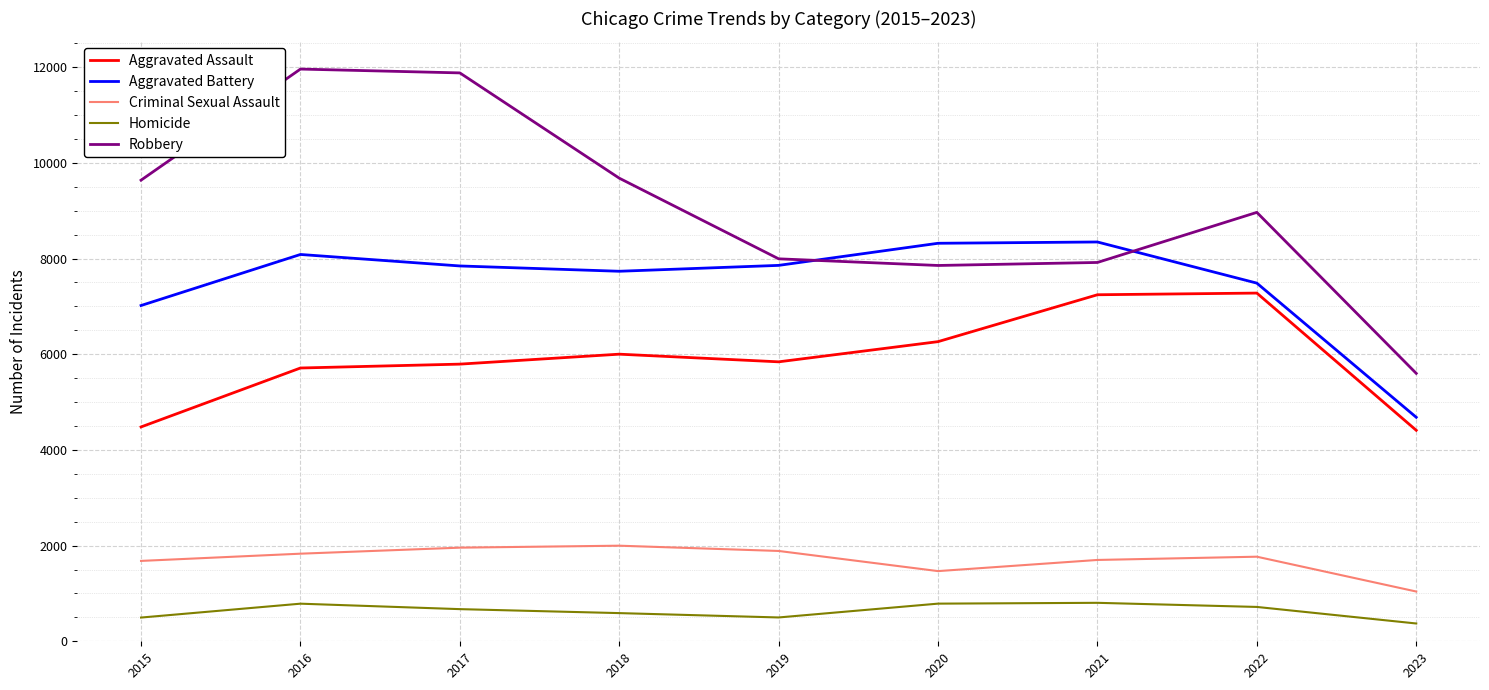

What is the total value across all series at 2015?

23312